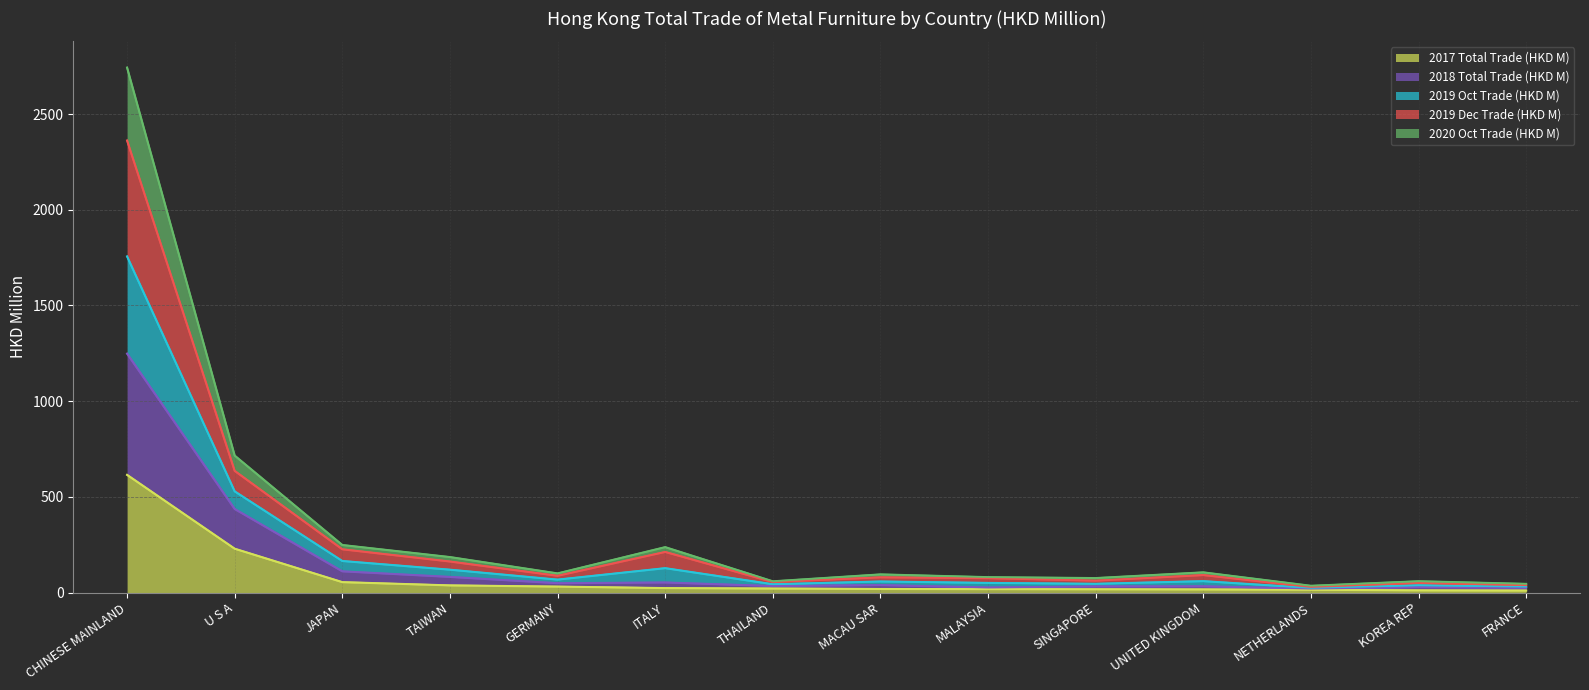

How many series are shown in this chart?

5